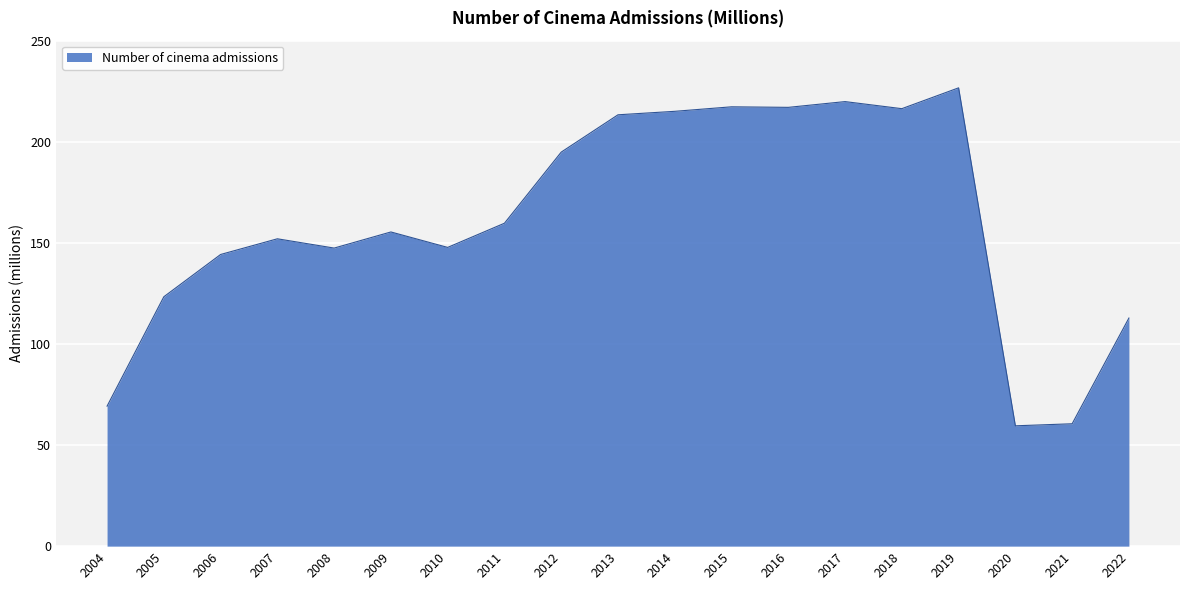

What is the change in value from 2014 to 2018?

+1.3